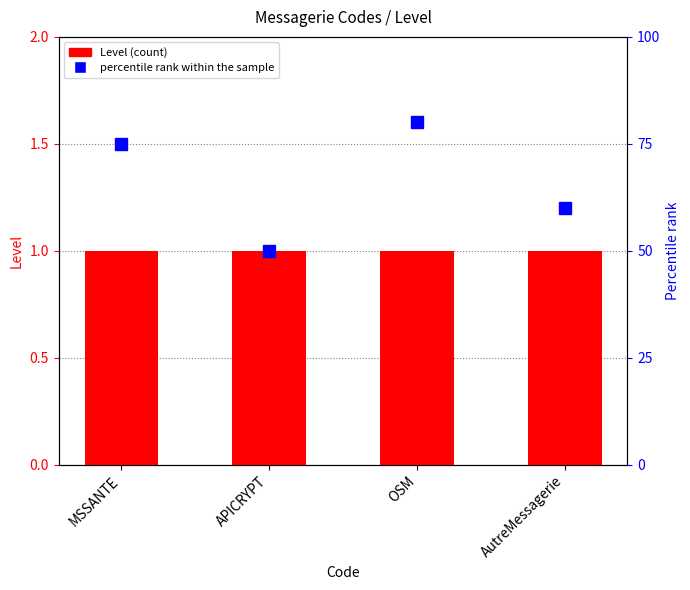

What is the difference between the percentile rank within the sample values at APICRYPT and OSM?

30